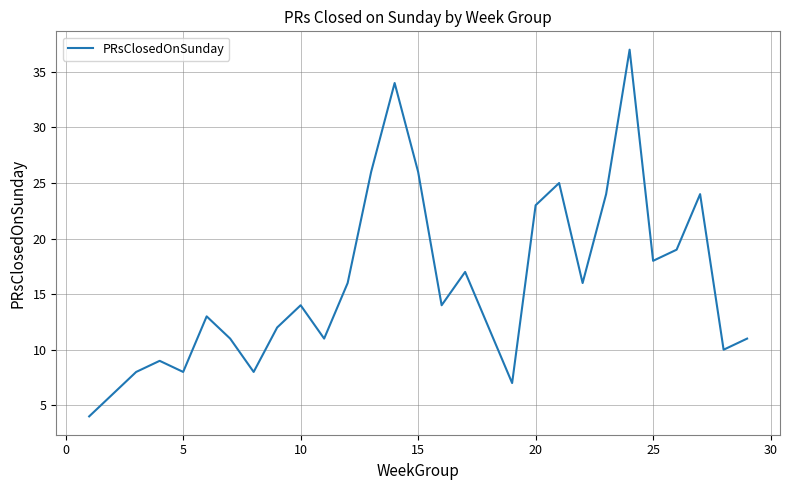

Does the chart display data point markers on the line(s)?

No